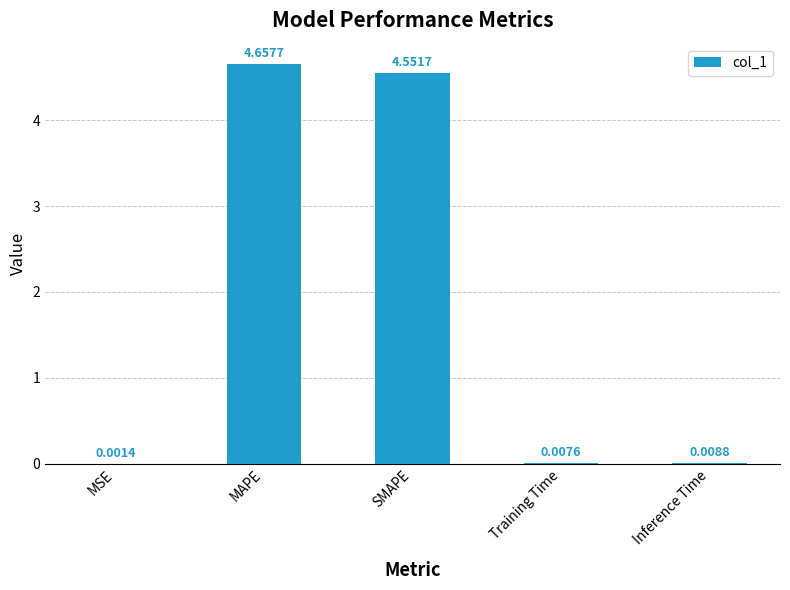

Which has a higher value, SMAPE or MAPE?

MAPE